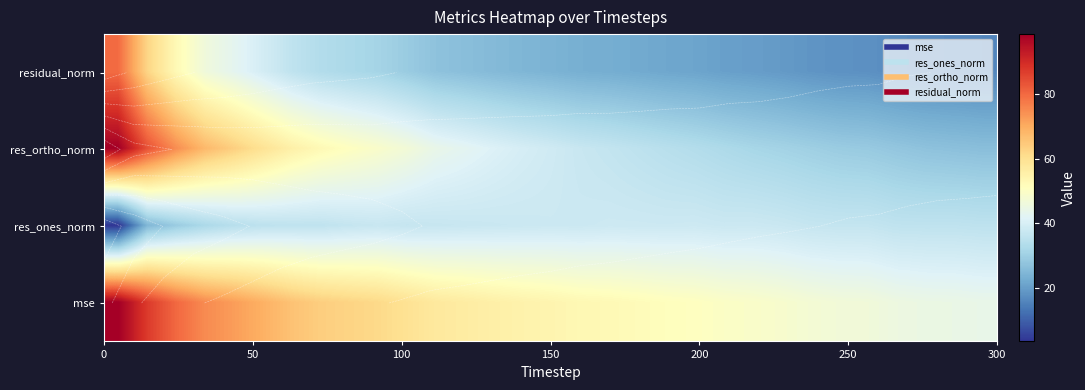

What is the maximum value shown in the chart?

98.6